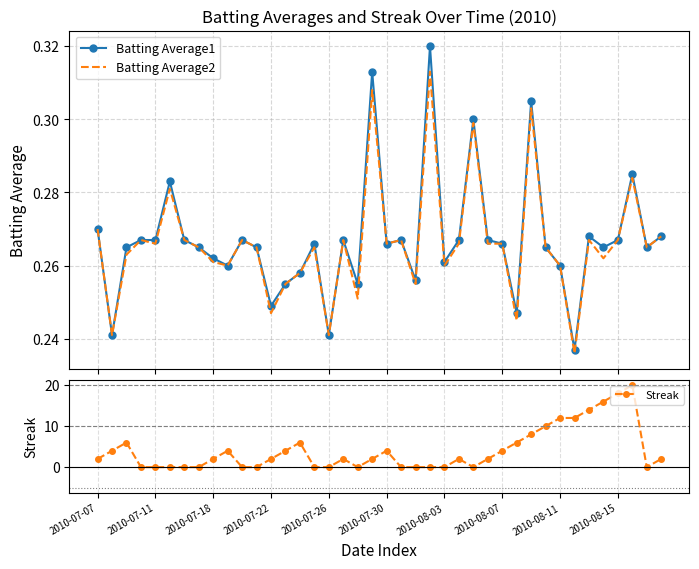

Rank the series by their maximum value, from highest to lowest.

Streak, Batting Average1, Batting Average2